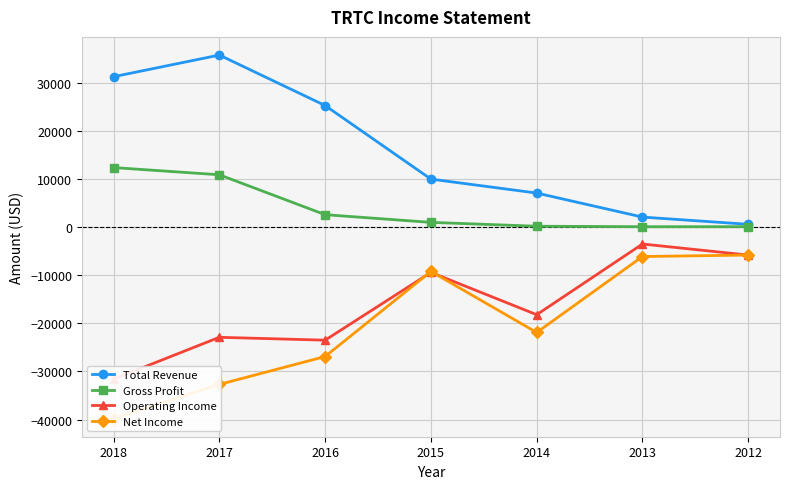

At which category does the chart reach its minimum across all series?

2018